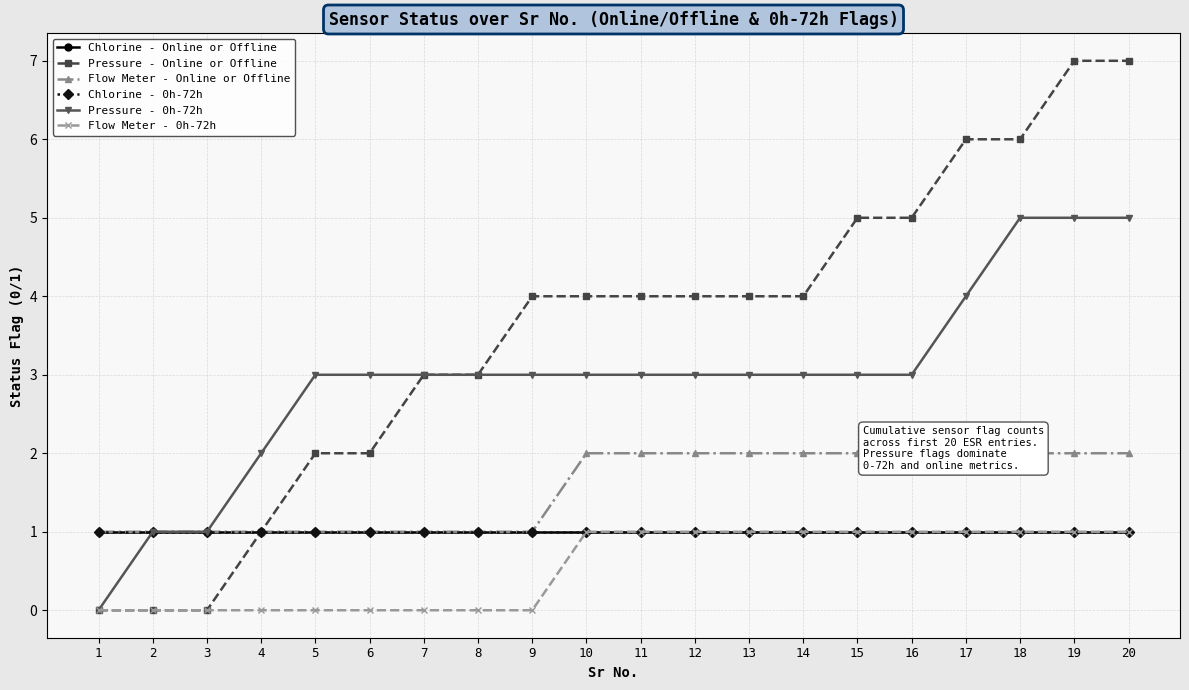

True or false: Flow Meter - 0h-72h and Pressure - Online or Offline intersect in this chart.

False